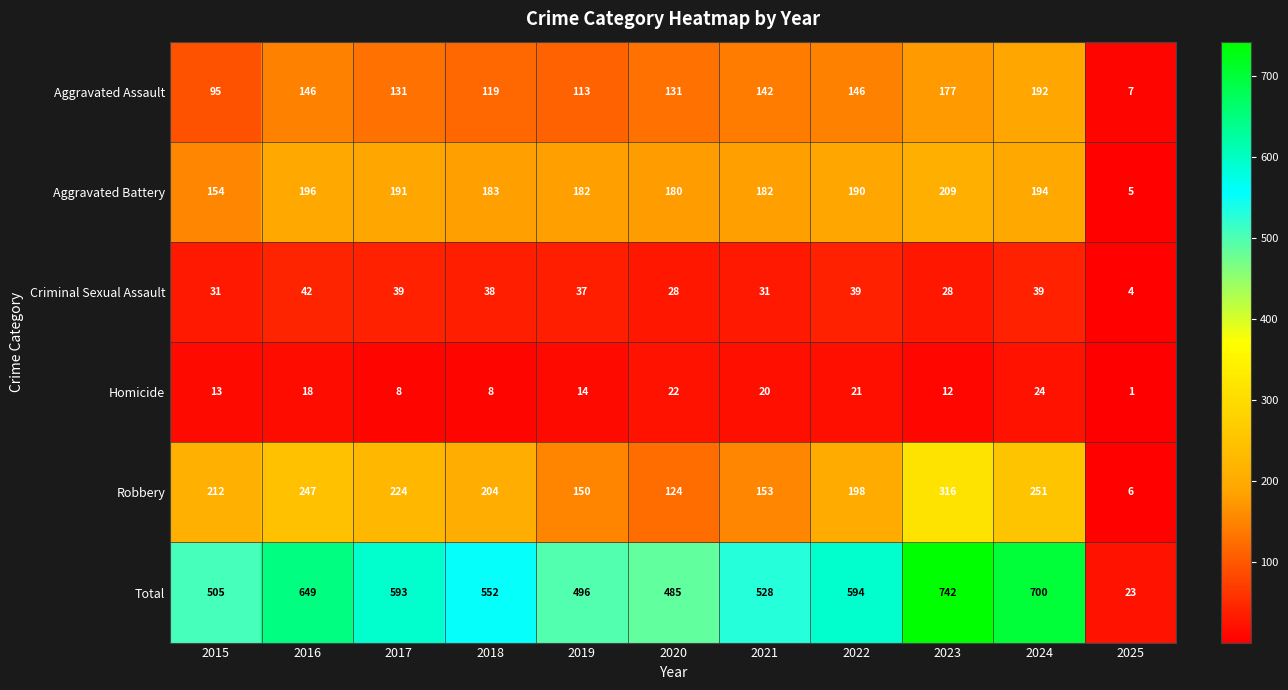

What is the highest value of the Robbery series?

316